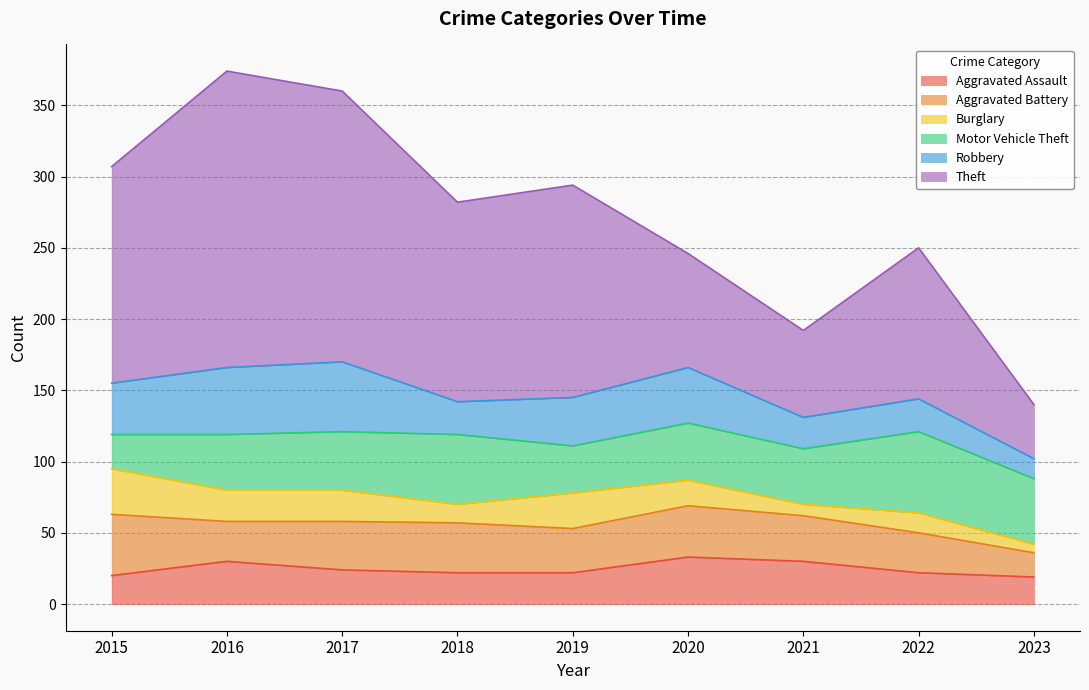

Count the Aggravated Assault values in the range 22 to 30.

6